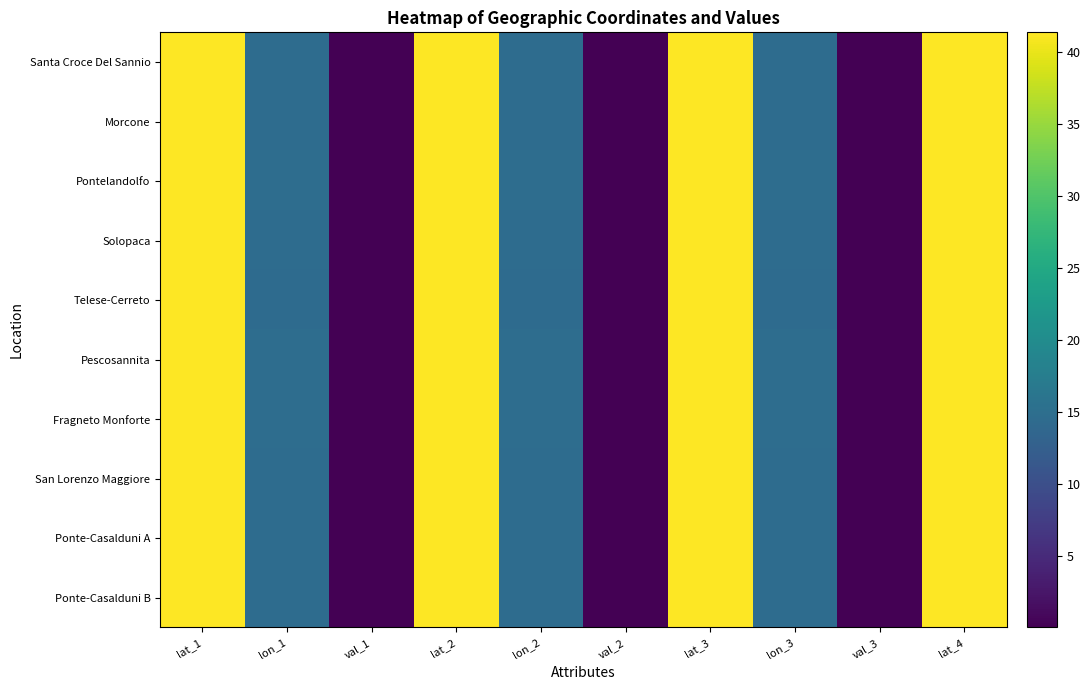

Reading left to right, what are all the values shown in this chart?

Santa Croce Del Sannio: lat_1=41.4	lon_1=14.7	val_1=0.0	lat_2=41.4	lon_2=14.7	val_2=0.0	lat_3=41.4	lon_3=14.7	val_3=0.0	lat_4=41.4
Morcone: lat_1=41.3	lon_1=14.7	val_1=0.0	lat_2=41.3	lon_2=14.7	val_2=0.0	lat_3=41.3	lon_3=14.7	val_3=0.0	lat_4=41.3
Pontelandolfo: lat_1=41.3	lon_1=14.7	val_1=0.0	lat_2=41.3	lon_2=14.7	val_2=0.0	lat_3=41.3	lon_3=14.7	val_3=0.0	lat_4=41.3
Solopaca: lat_1=41.2	lon_1=14.6	val_1=0.0	lat_2=41.2	lon_2=14.6	val_2=0.0	lat_3=41.2	lon_3=14.6	val_3=0.0	lat_4=41.2
Telese-Cerreto: lat_1=41.2	lon_1=14.5	val_1=0.0	lat_2=41.2	lon_2=14.5	val_2=0.0	lat_3=41.2	lon_3=14.5	val_3=0.0	lat_4=41.2
Pescosannita: lat_1=41.2	lon_1=14.8	val_1=0.0	lat_2=41.2	lon_2=14.8	val_2=0.0	lat_3=41.2	lon_3=14.8	val_3=0.0	lat_4=41.2
Fragneto Monforte: lat_1=41.2	lon_1=14.8	val_1=0.0	lat_2=41.2	lon_2=14.8	val_2=0.0	lat_3=41.2	lon_3=14.8	val_3=0.0	lat_4=41.2
San Lorenzo Maggiore: lat_1=41.2	lon_1=14.6	val_1=0.0	lat_2=41.2	lon_2=14.6	val_2=0.0	lat_3=41.2	lon_3=14.6	val_3=0.0	lat_4=41.2
Ponte-Casalduni A: lat_1=41.2	lon_1=14.7	val_1=0.0	lat_2=41.2	lon_2=14.7	val_2=0.0	lat_3=41.2	lon_3=14.7	val_3=0.0	lat_4=41.2
Ponte-Casalduni B: lat_1=41.2	lon_1=14.7	val_1=0.0	lat_2=41.2	lon_2=14.7	val_2=0.0	lat_3=41.2	lon_3=14.7	val_3=0.0	lat_4=41.2